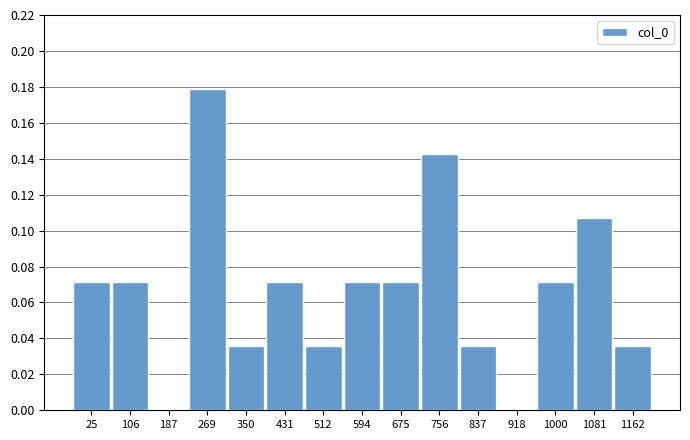

The chart shows a value of 0.0 at 594. True or false?

False